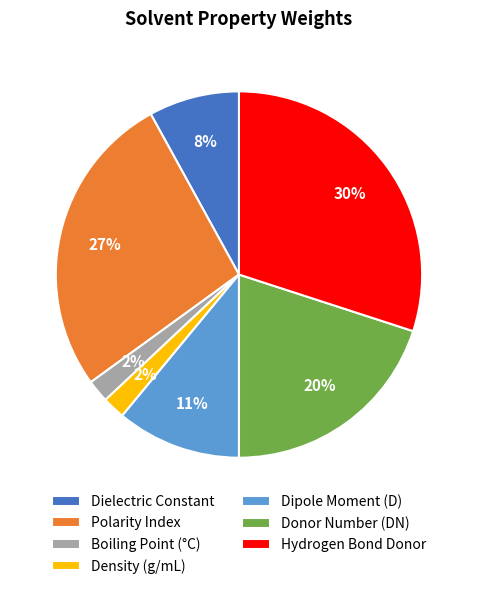

To the nearest percent, what is the average slice percentage?

14%